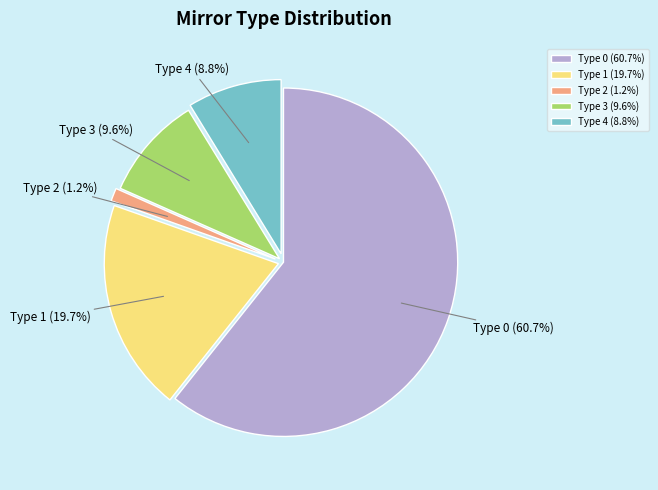

What percentage do Type 0 (60.7%) and Type 3 (9.6%) together represent?

70.3%